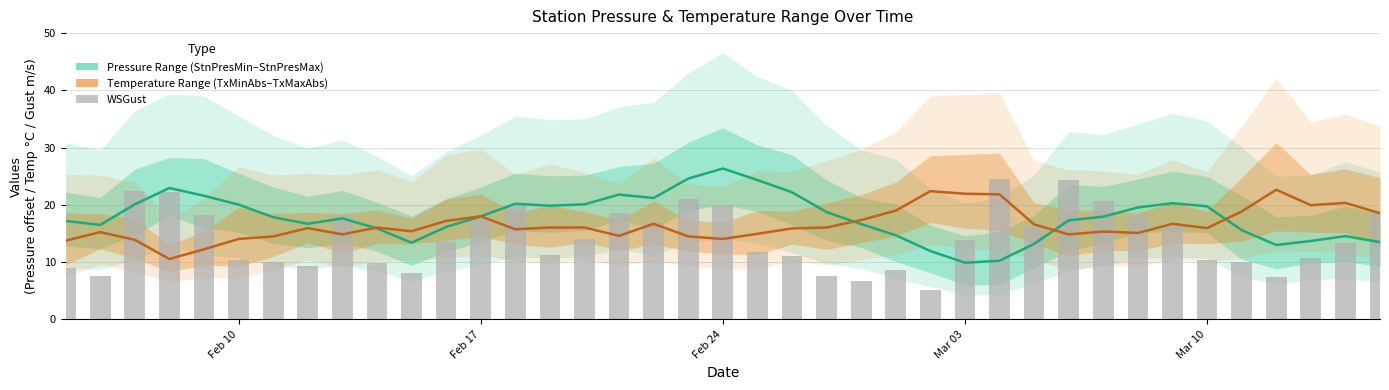

At which category does the chart reach its peak across all series?

Feb 24